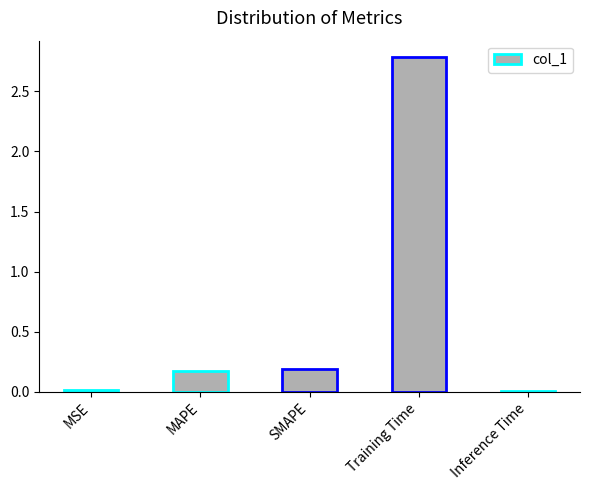

Between MSE and SMAPE, which is larger?

SMAPE